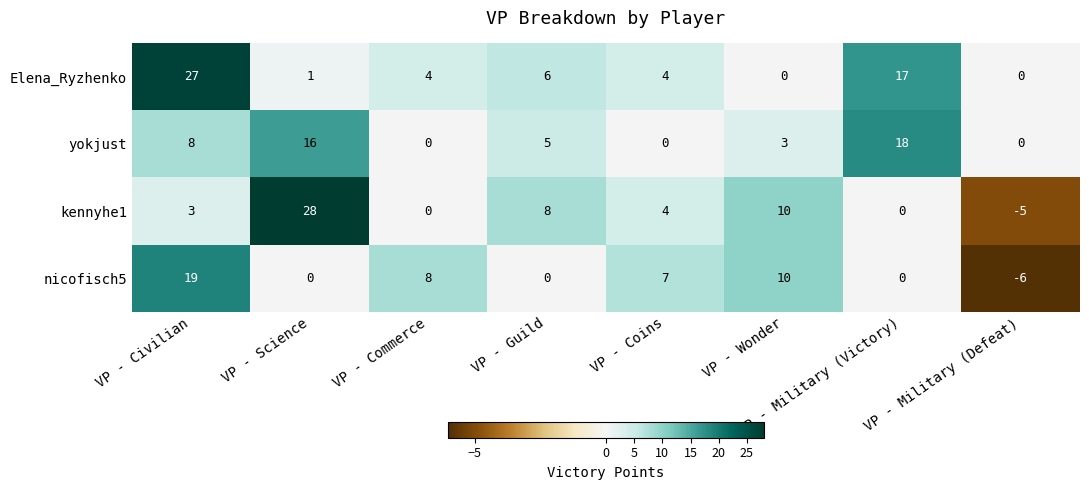

True or false: kennyhe1 has a value of 18 at VP - Science.

False